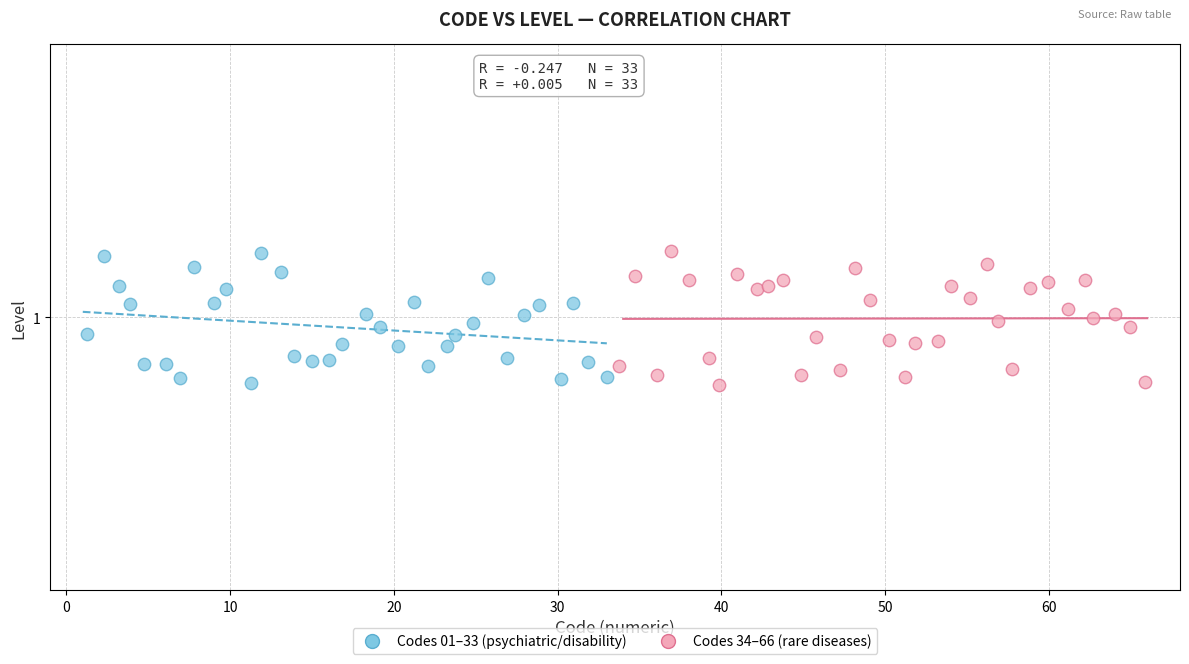

Which series has the largest Y range (max minus min)?

Codes 34–66 (rare diseases)